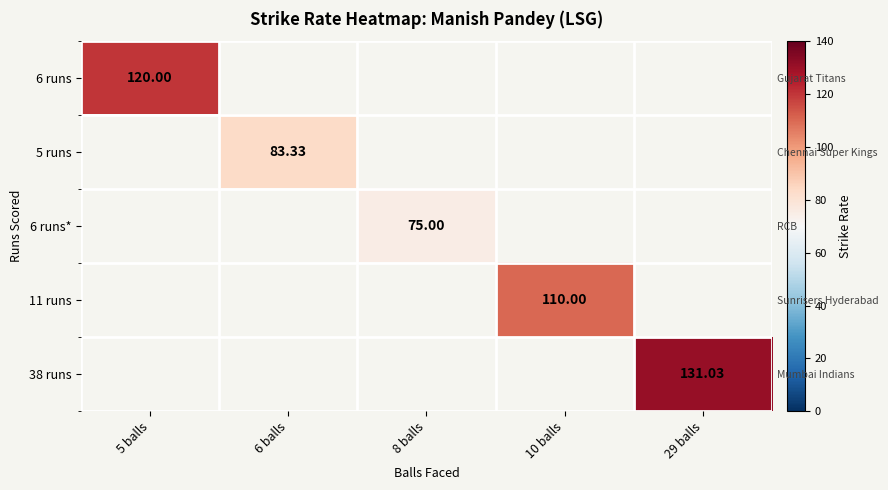

At how many categories does at least one series exceed 80?

4